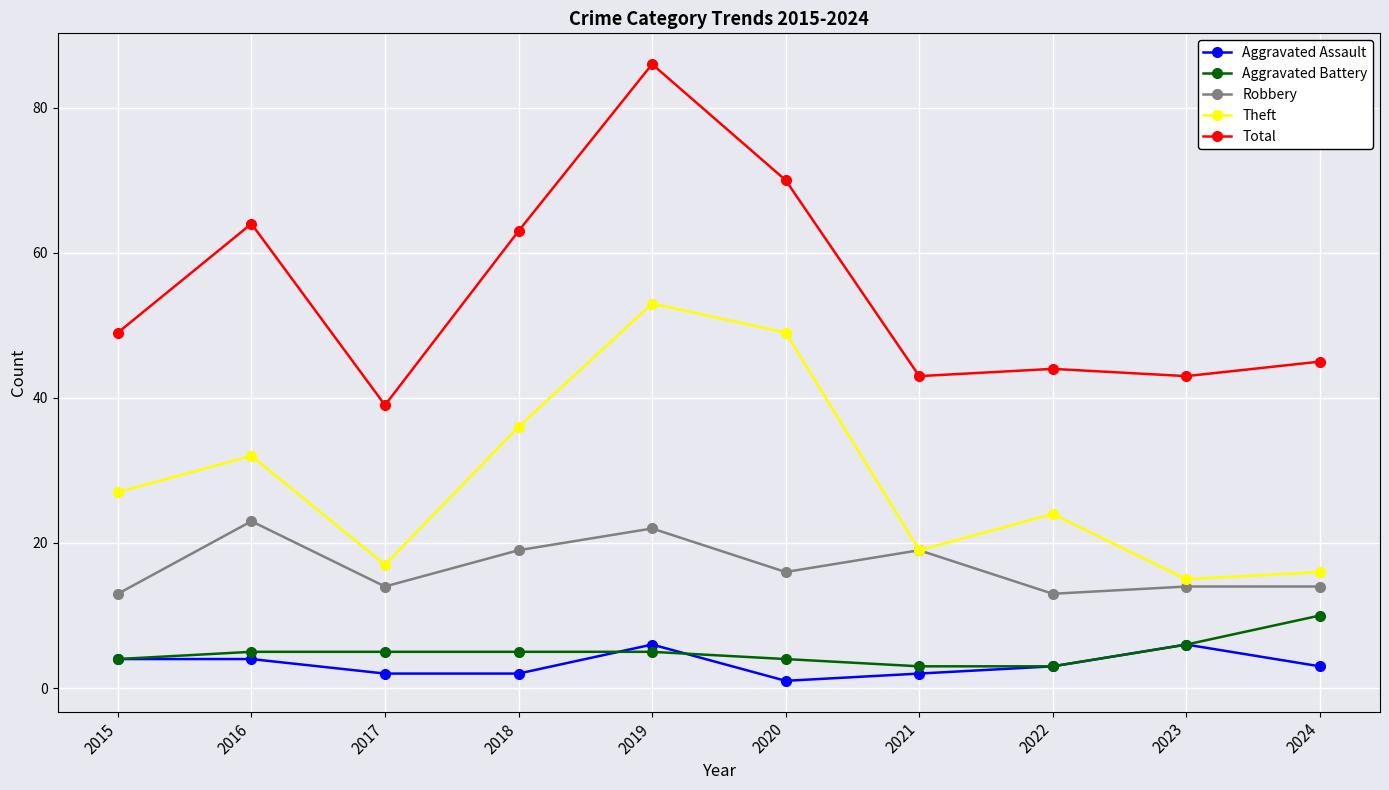

True or false: Aggravated Battery and Theft intersect in this chart.

False